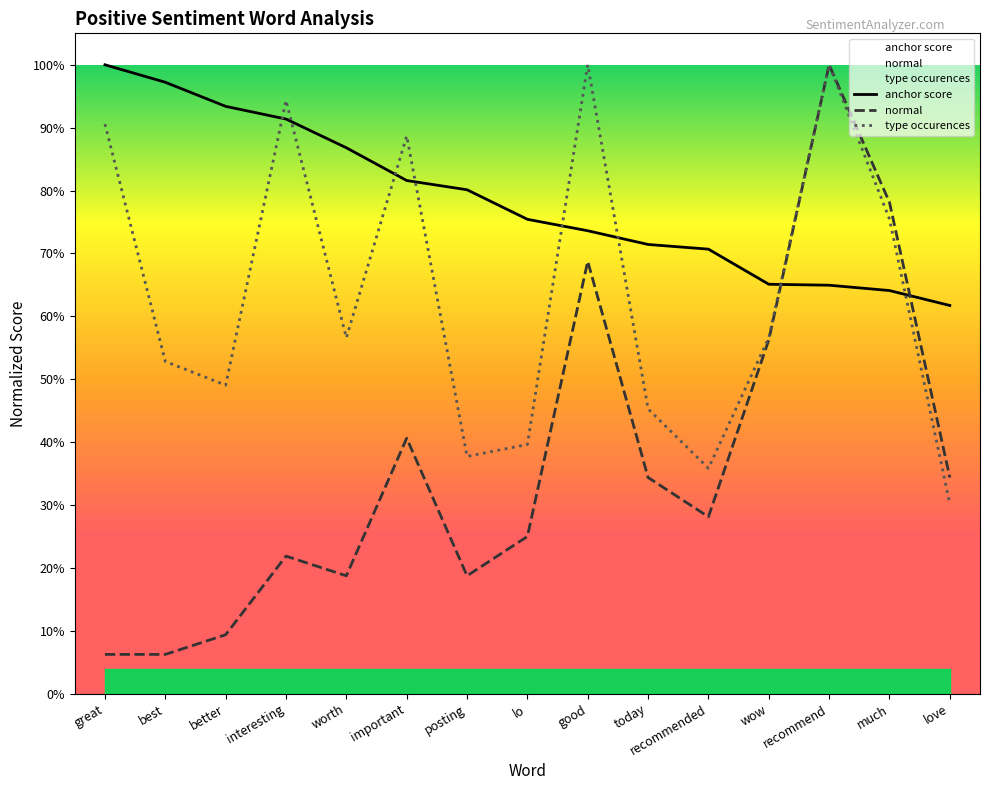

Does the chart display data point markers on the line(s)?

No